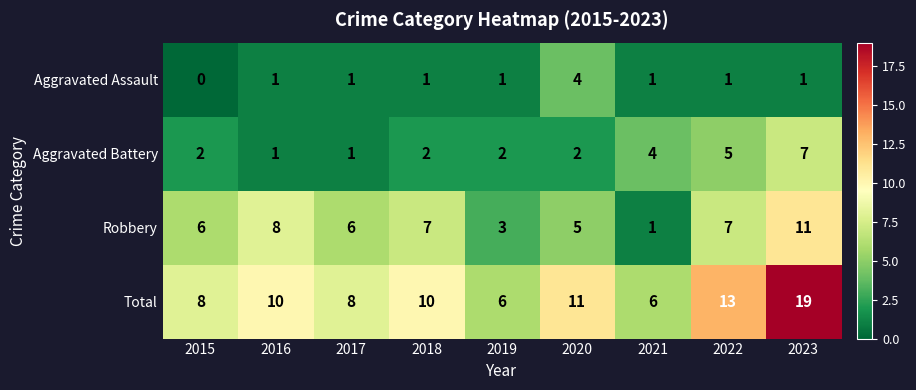

List the series in order of their peak value, lowest first.

Aggravated Assault, Aggravated Battery, Robbery, Total